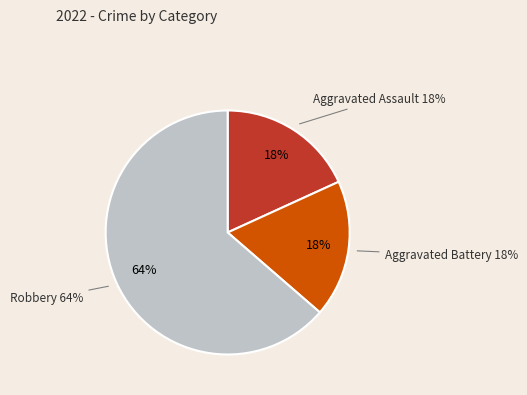

True or false: Aggravated Battery accounts for 18% of the total.

True